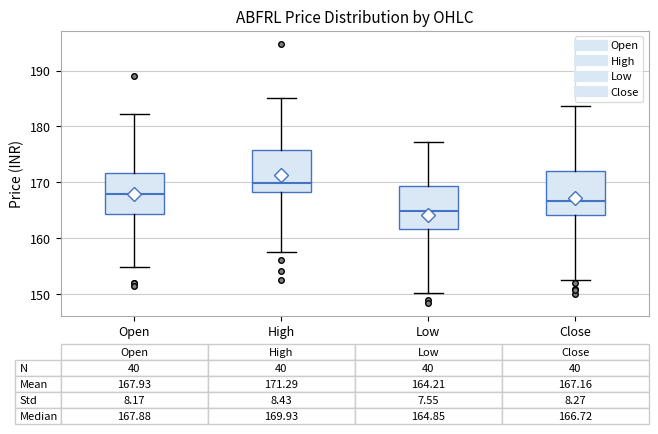

Which box's median line is the highest?

High